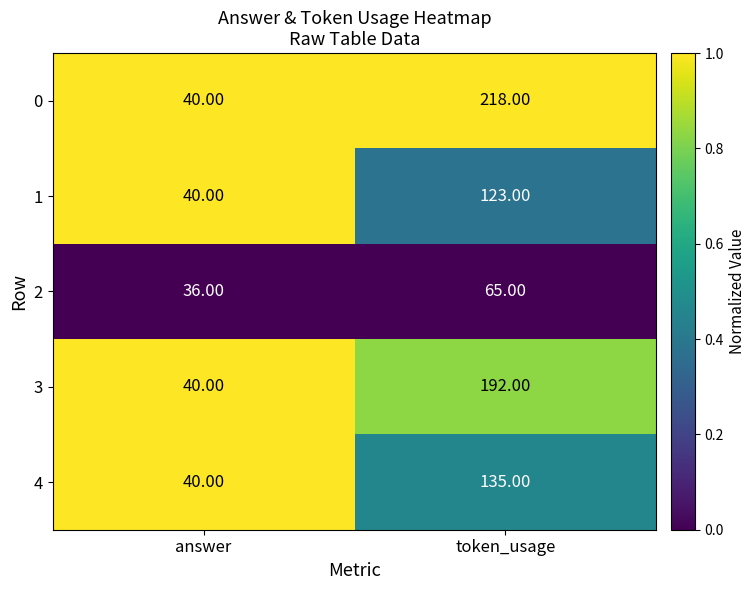

Which series changed the most between answer and token_usage?

0